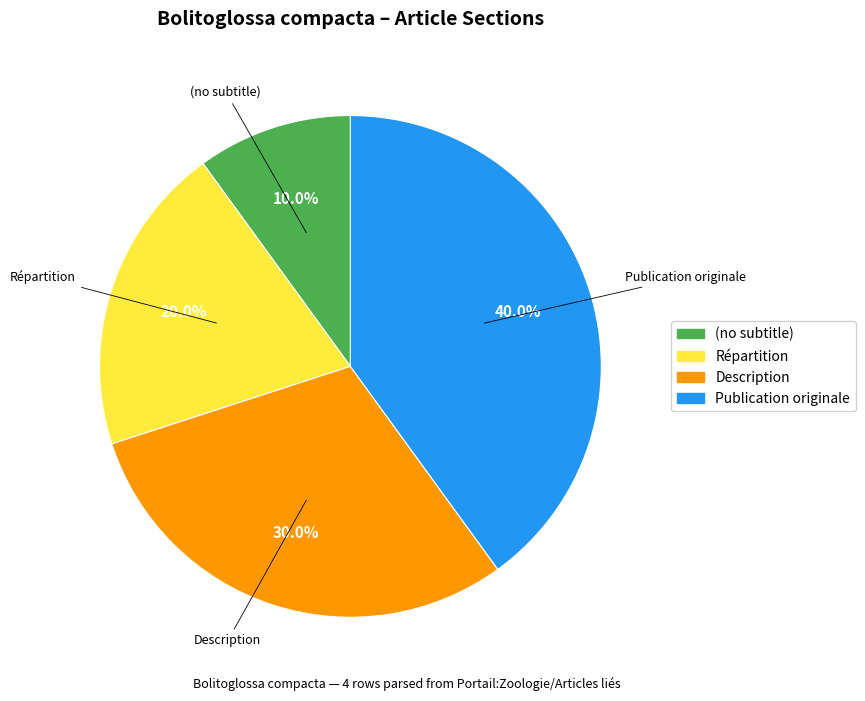

Is there any slice that represents more than half of the pie?

No